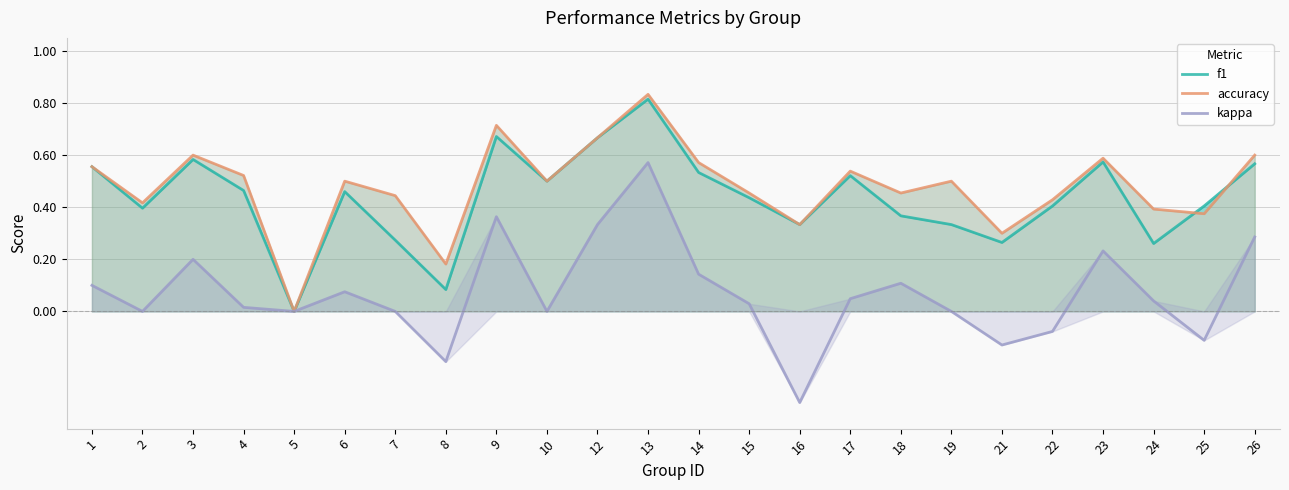

What is the approximate value of kappa at 23?

0.2